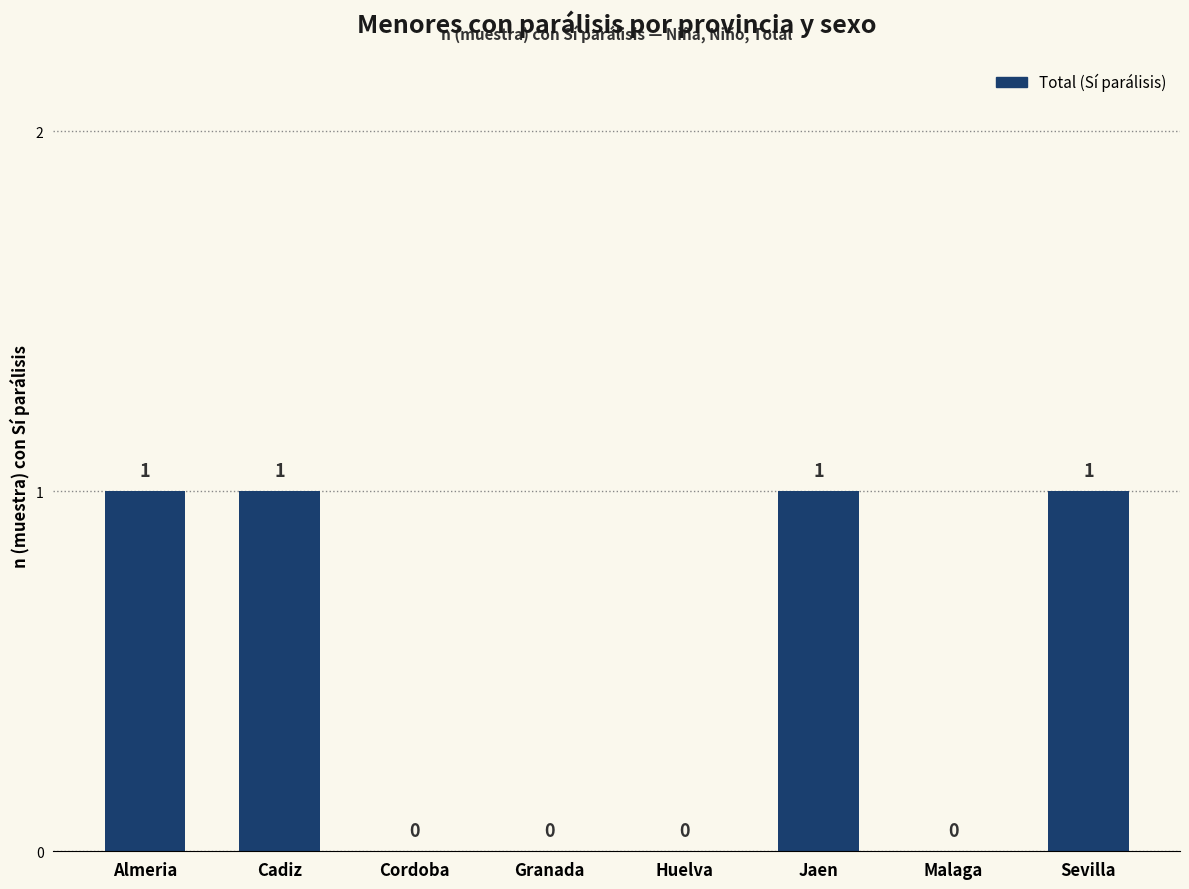

How many positive values are there?

4